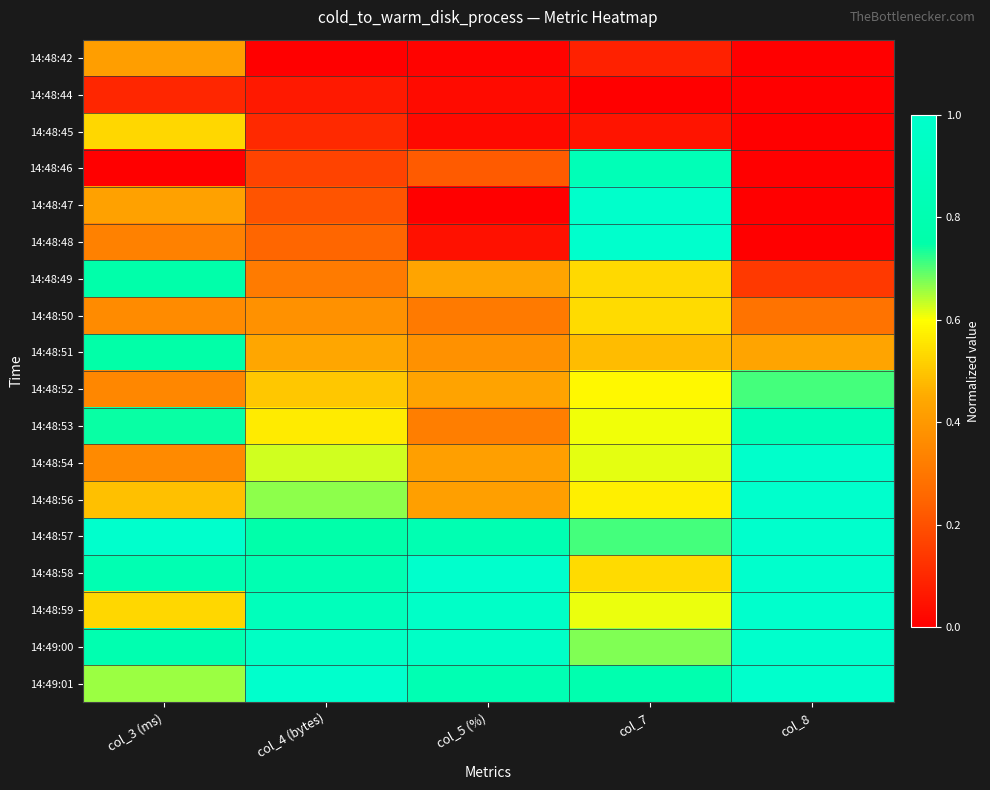

What is the maximum value shown in the chart?

1.0